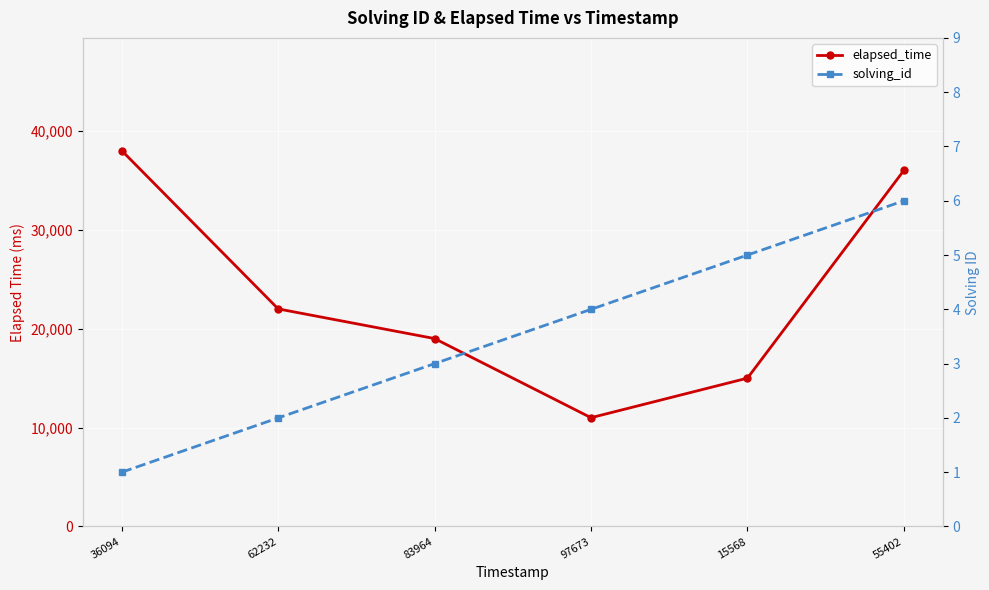

How many interior local valleys does the elapsed_time series have?

1